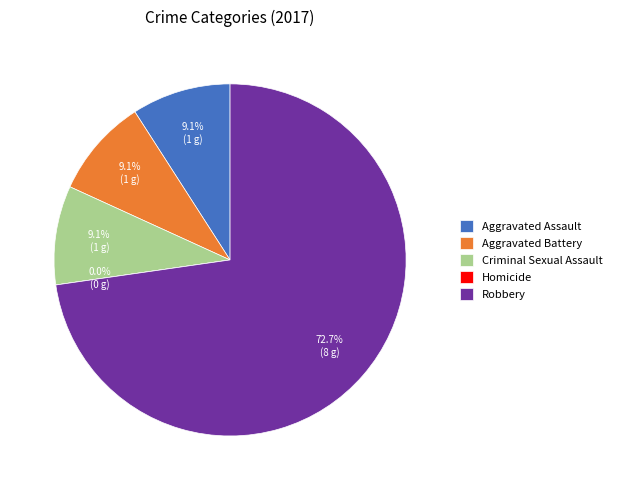

Combined, do Robbery and Aggravated Battery account for over 50%?

Yes